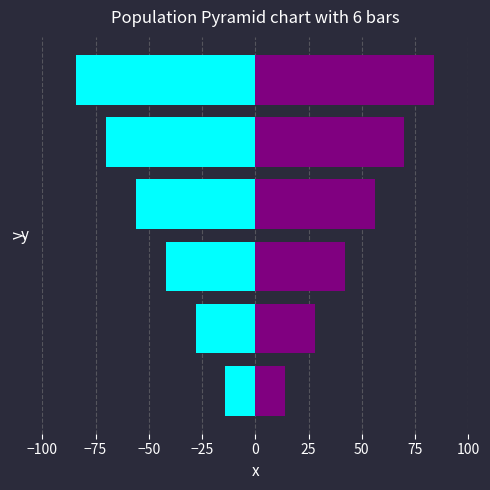

Count the number of categories in the chart.

6